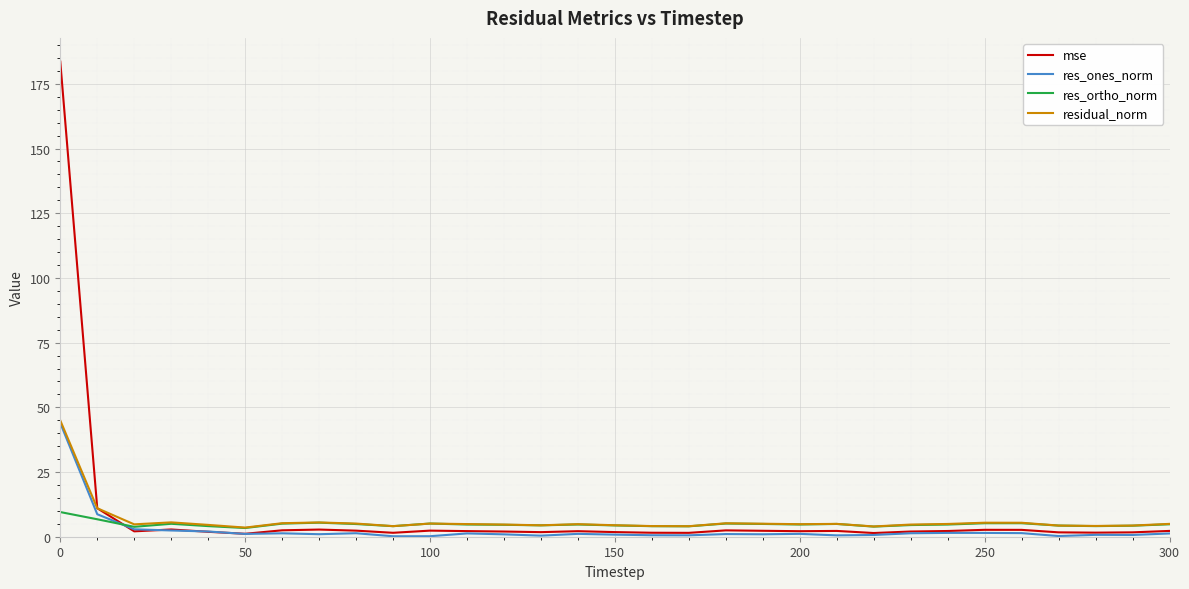

What is the highest value of the res_ortho_norm series?

9.5